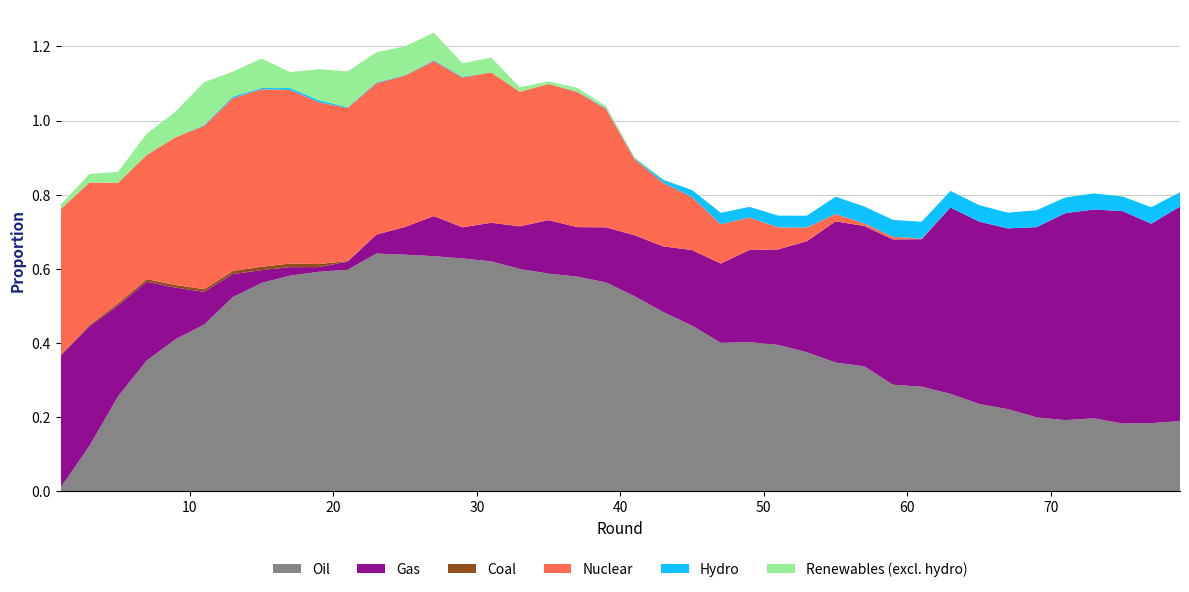

Reading right to left, extract all data points from this chart.

col_0 (0): 79=0.2	77=0.2	75=0.2	73=0.2	71=0.2	69=0.2	67=0.2	65=0.2	63=0.3	61=0.3	59=0.3	57=0.3	55=0.3	53=0.4	51=0.4	49=0.4	47=0.4	45=0.4	43=0.5	41=0.5	39=0.6	37=0.6	35=0.6	33=0.6	31=0.6	29=0.6	27=0.6	25=0.6	23=0.6	21=0.6	19=0.6	17=0.6	15=0.6	13=0.5	11=0.4	9=0.4	7=0.4	5=0.3	3=0.1	1=0.0
col_17 (17): 79=0.6	77=0.5	75=0.6	73=0.6	71=0.6	69=0.5	67=0.5	65=0.5	63=0.5	61=0.4	59=0.4	57=0.4	55=0.4	53=0.3	51=0.3	49=0.2	47=0.2	45=0.2	43=0.2	41=0.2	39=0.1	37=0.1	35=0.1	33=0.1	31=0.1	29=0.1	27=0.1	25=0.1	23=0.1	21=0.0	19=0.0	17=0.0	15=0.0	13=0.1	11=0.1	9=0.1	7=0.2	5=0.2	3=0.3	1=0.4
col_12 (5): 79=0.0	77=0.0	75=0.0	73=0.0	71=0.0	69=0.0	67=0.0	65=0.0	63=0.0	61=0.0	59=0.0	57=0.0	55=0.0	53=0.0	51=0.0	49=0.0	47=0.0	45=0.0	43=0.0	41=0.0	39=0.0	37=0.0	35=0.0	33=0.0	31=0.0	29=0.0	27=0.0	25=0.0	23=0.0	21=0.0	19=0.0	17=0.0	15=0.0	13=0.0	11=0.0	9=0.0	7=0.0	5=0.0	3=0.0	1=0.0
col_18 (4): 79=0.0	77=0.0	75=0.0	73=0.0	71=0.0	69=0.0	67=0.0	65=0.0	63=0.0	61=0.0	59=0.0	57=0.0	55=0.0	53=0.0	51=0.1	49=0.1	47=0.1	45=0.1	43=0.2	41=0.2	39=0.3	37=0.4	35=0.4	33=0.4	31=0.4	29=0.4	27=0.4	25=0.4	23=0.4	21=0.4	19=0.4	17=0.5	15=0.5	13=0.5	11=0.4	9=0.4	7=0.3	5=0.3	3=0.4	1=0.4
col_4 (1): 79=0.0	77=0.0	75=0.0	73=0.0	71=0.0	69=0.0	67=0.0	65=0.0	63=0.0	61=0.0	59=0.0	57=0.0	55=0.0	53=0.0	51=0.0	49=0.0	47=0.0	45=0.0	43=0.0	41=0.0	39=0.0	37=0.0	35=0.0	33=0.0	31=0.0	29=0.0	27=0.0	25=0.0	23=0.0	21=0.0	19=0.0	17=0.0	15=0.0	13=0.0	11=0.0	9=0.0	7=0.0	5=0.0	3=0.0	1=0.0
col_2 (8): 79=0.0	77=0.0	75=0.0	73=0.0	71=0.0	69=0.0	67=0.0	65=0.0	63=0.0	61=0.0	59=0.0	57=0.0	55=0.0	53=0.0	51=0.0	49=0.0	47=0.0	45=0.0	43=0.0	41=0.0	39=0.0	37=0.0	35=0.0	33=0.0	31=0.0	29=0.0	27=0.1	25=0.1	23=0.1	21=0.1	19=0.1	17=0.0	15=0.1	13=0.1	11=0.1	9=0.1	7=0.1	5=0.0	3=0.0	1=0.0